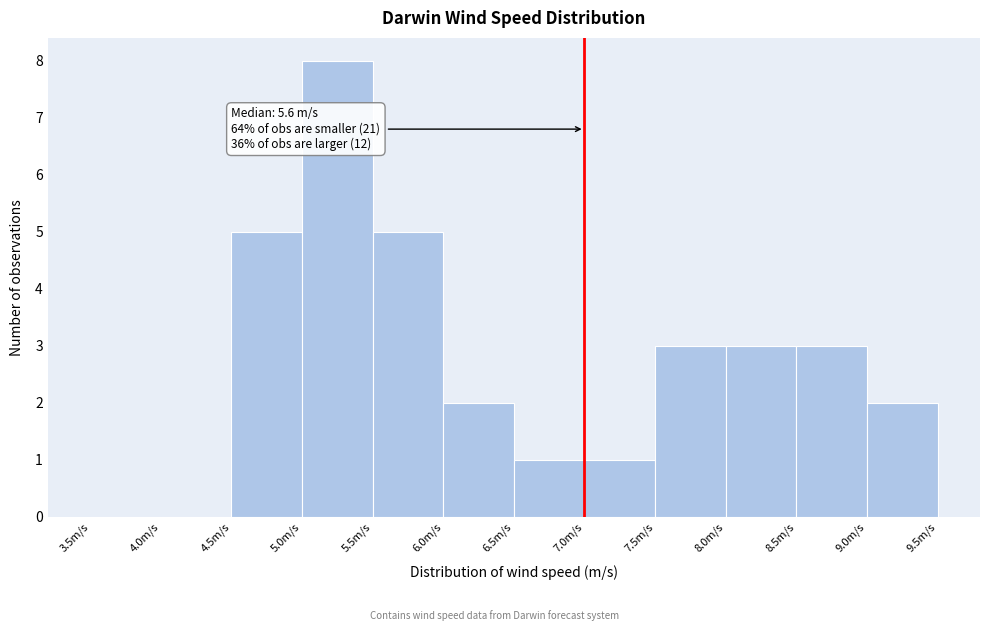

Over which range of the x-axis is the bar tallest?

5.0 to 5.5